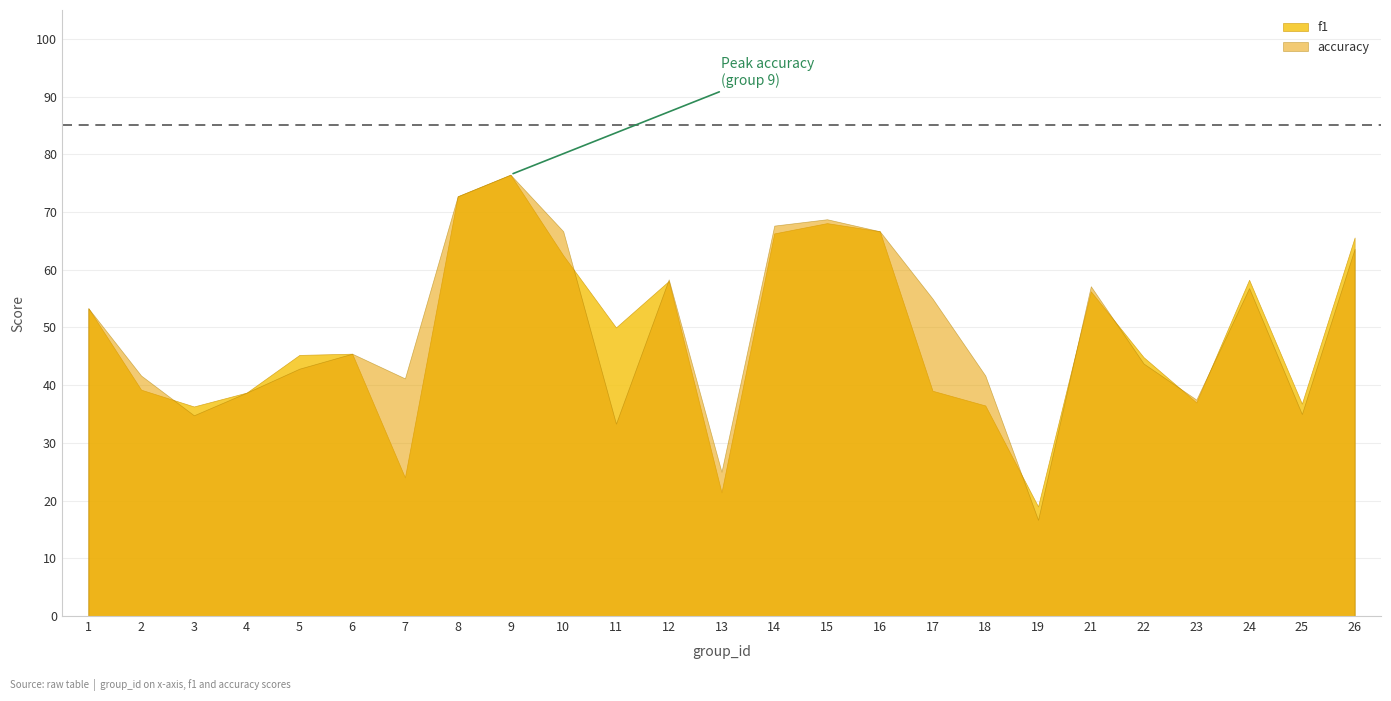

Is it true that accuracy equals 0.4 at 8?

False